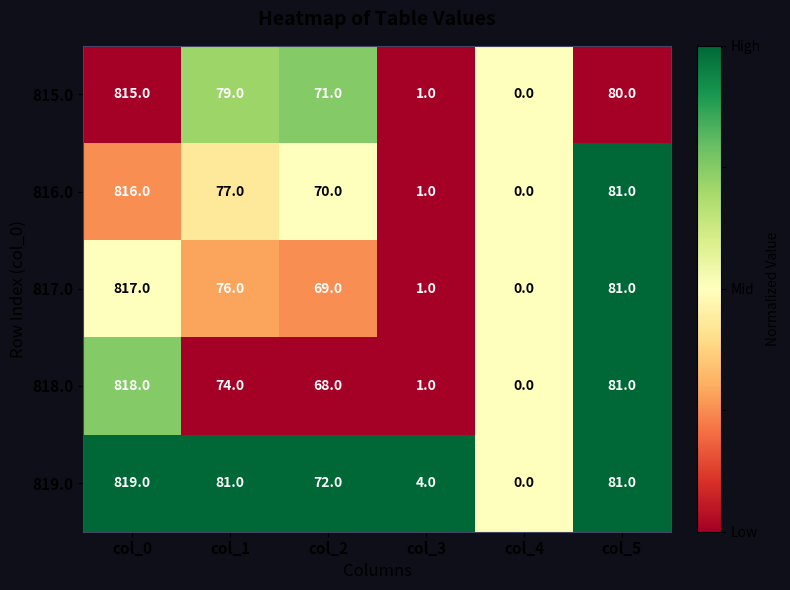

Where is 818.0 nearest to the value 409?

col_5